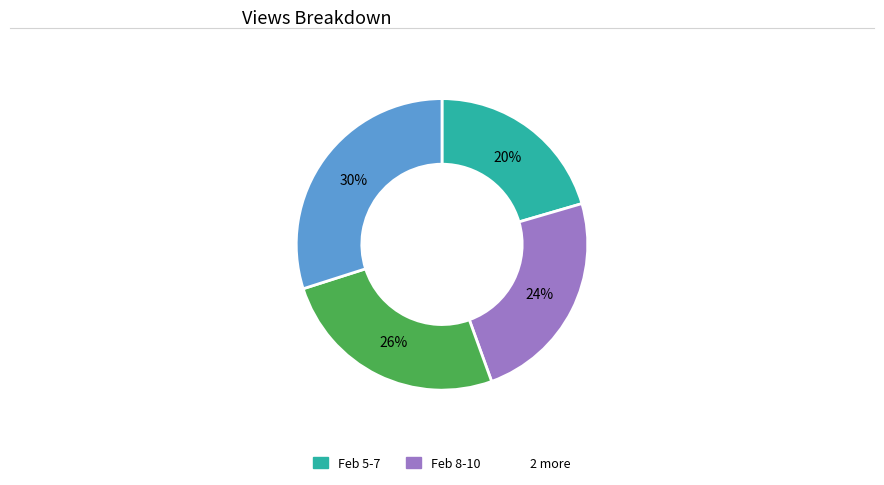

Is there any slice that represents more than half of the pie?

No